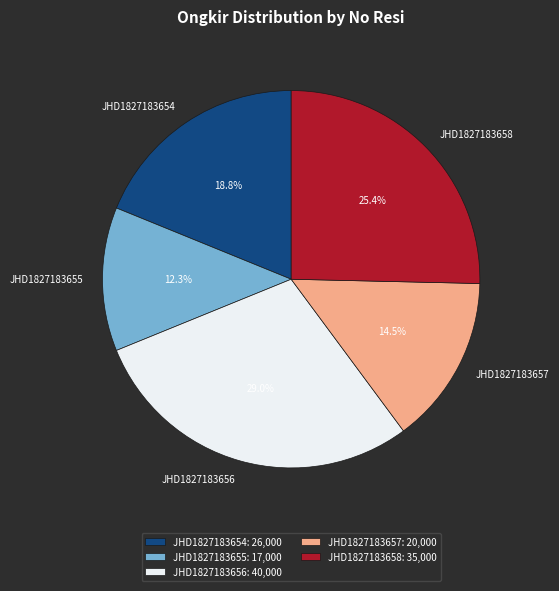

How many segments does this pie chart have?

5